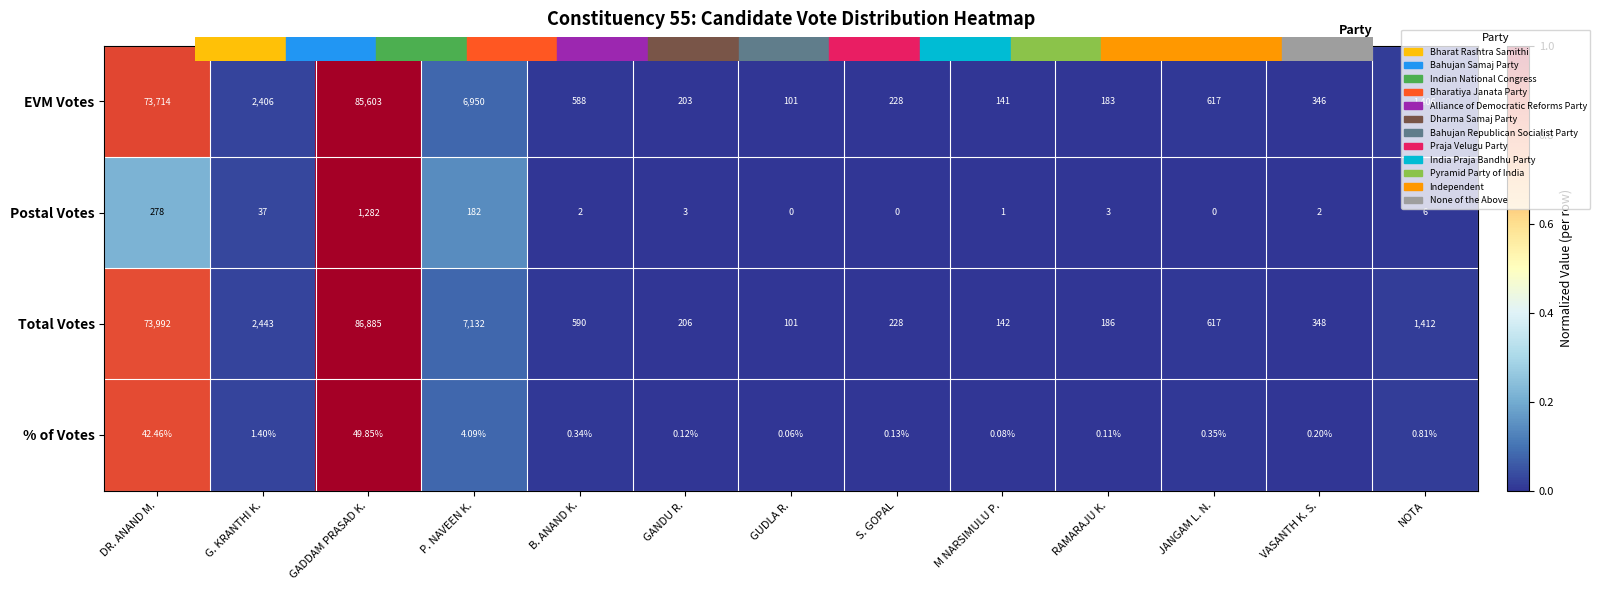

At which category is the sum across all series the highest?

GADDAM PRASAD K.